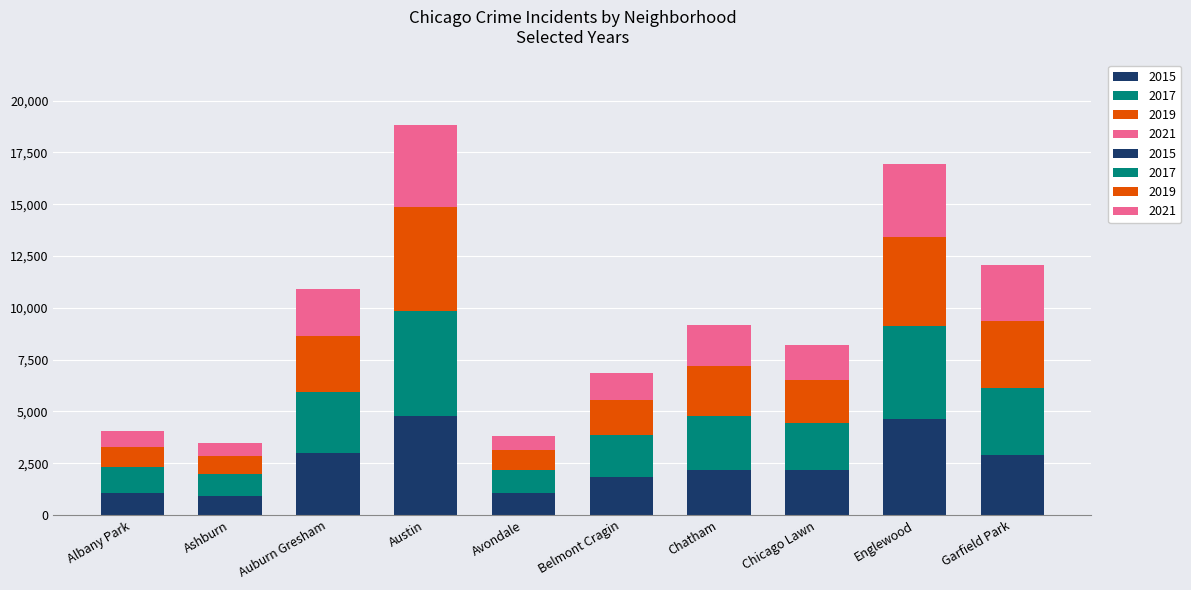

What is the difference between the highest and lowest values at Chatham?

592